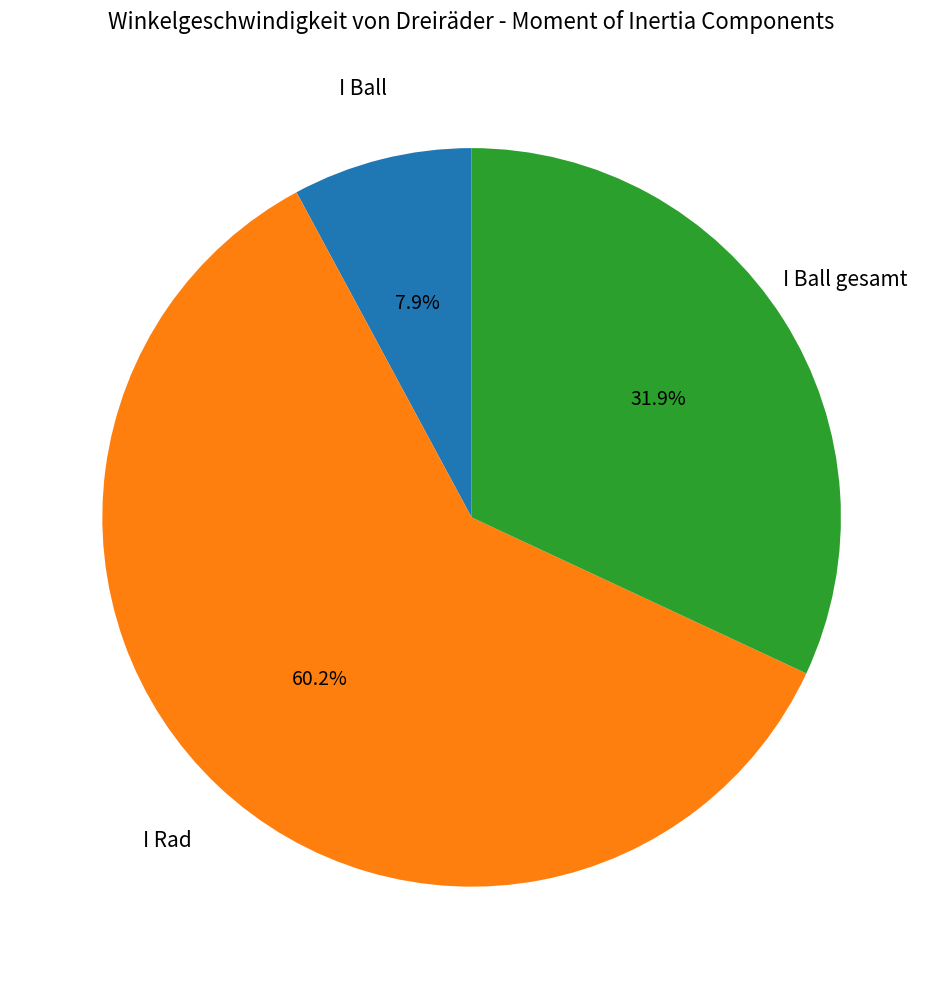

Is there any slice that represents more than half of the pie?

Yes